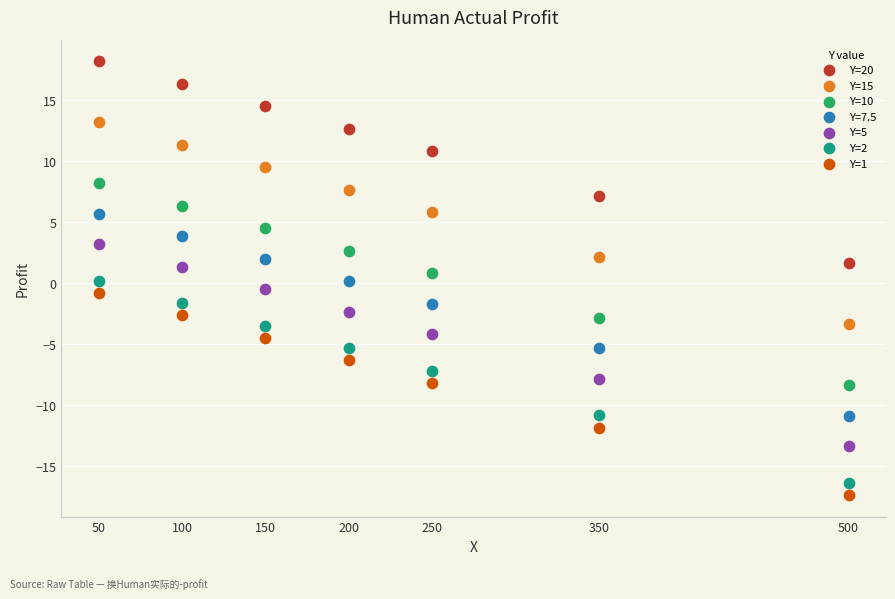

Which series reaches the minimum Y coordinate?

Y=1